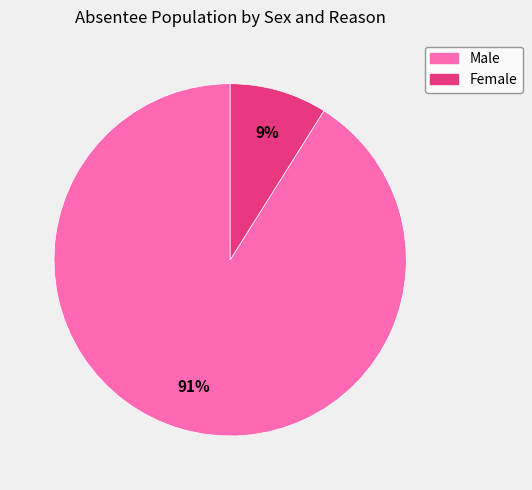

Is there a majority slice in this chart?

Yes